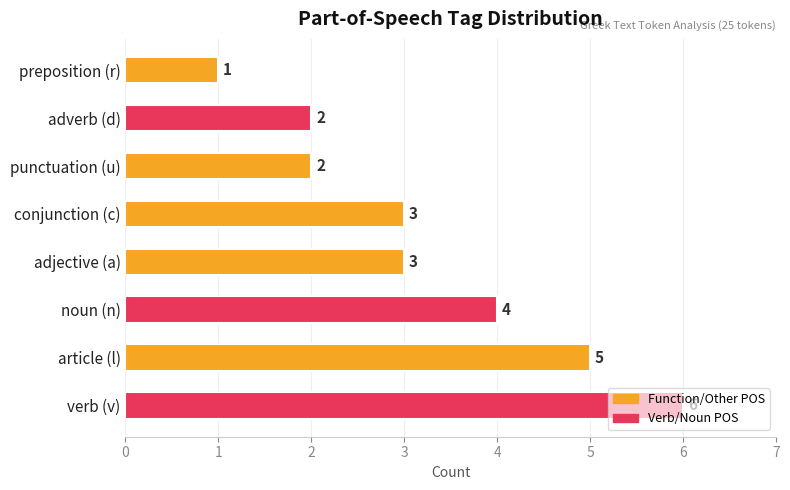

Is it true that the value at conjunction (c) is 1?

False